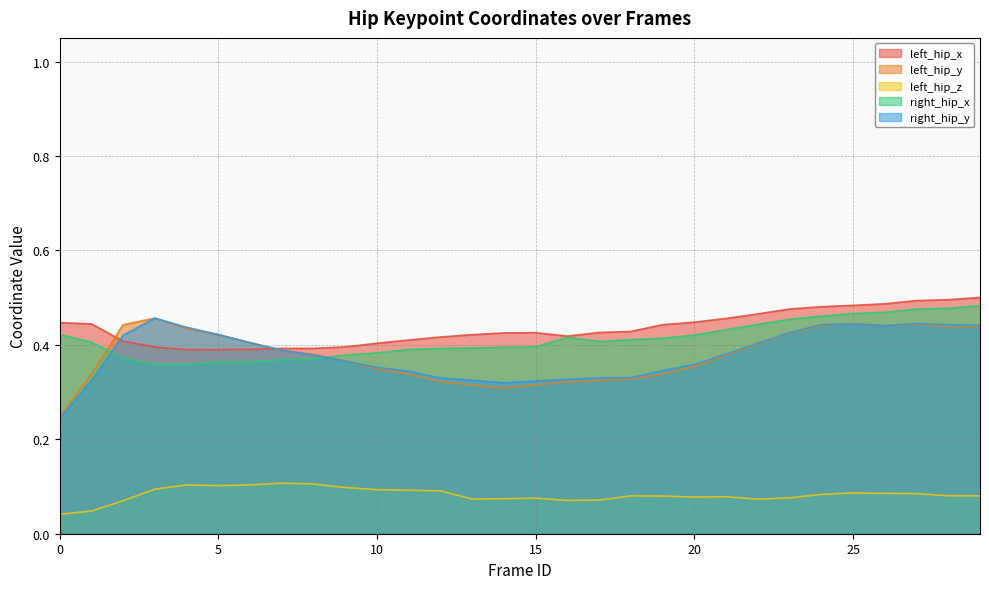

List the series in order of their peak value, lowest first.

left_hip_z, right_hip_y, left_hip_y, right_hip_x, left_hip_x